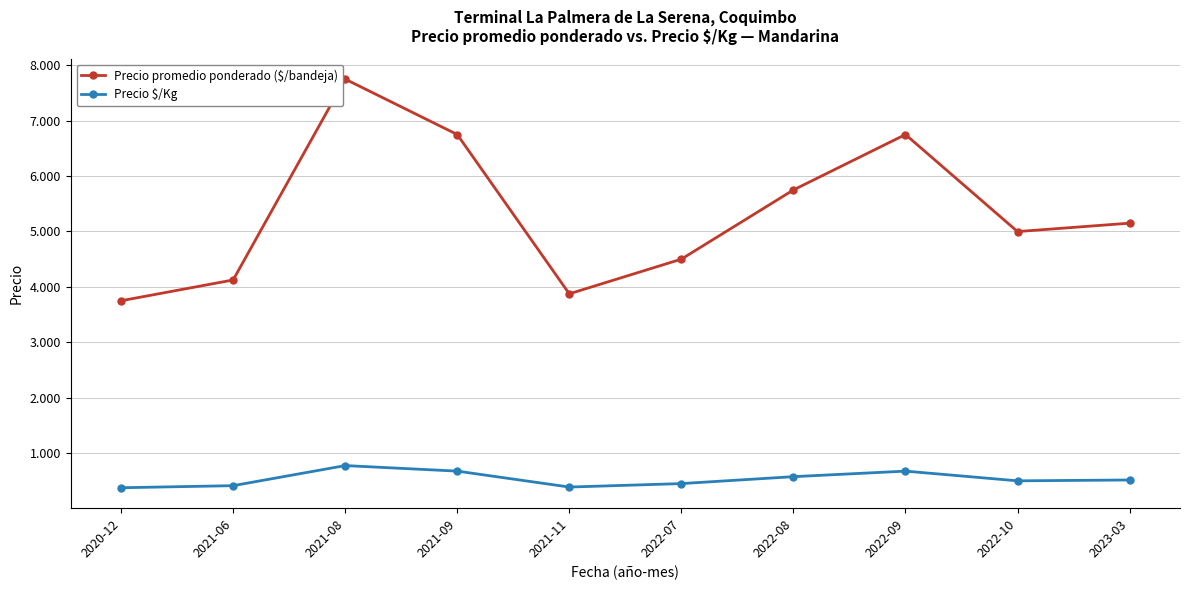

True or false: Precio promedio ponderado ($/bandeja) and Precio $/Kg cross at least once.

False